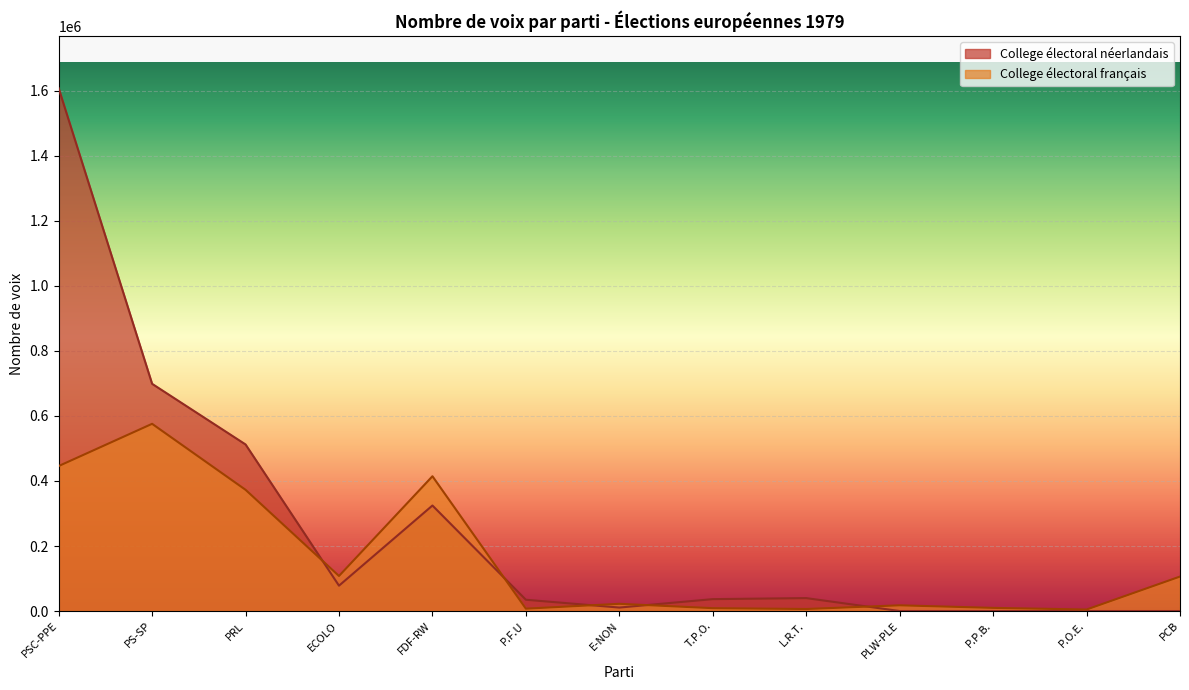

True or false: College électoral français and College électoral néerlandais intersect in this chart.

True